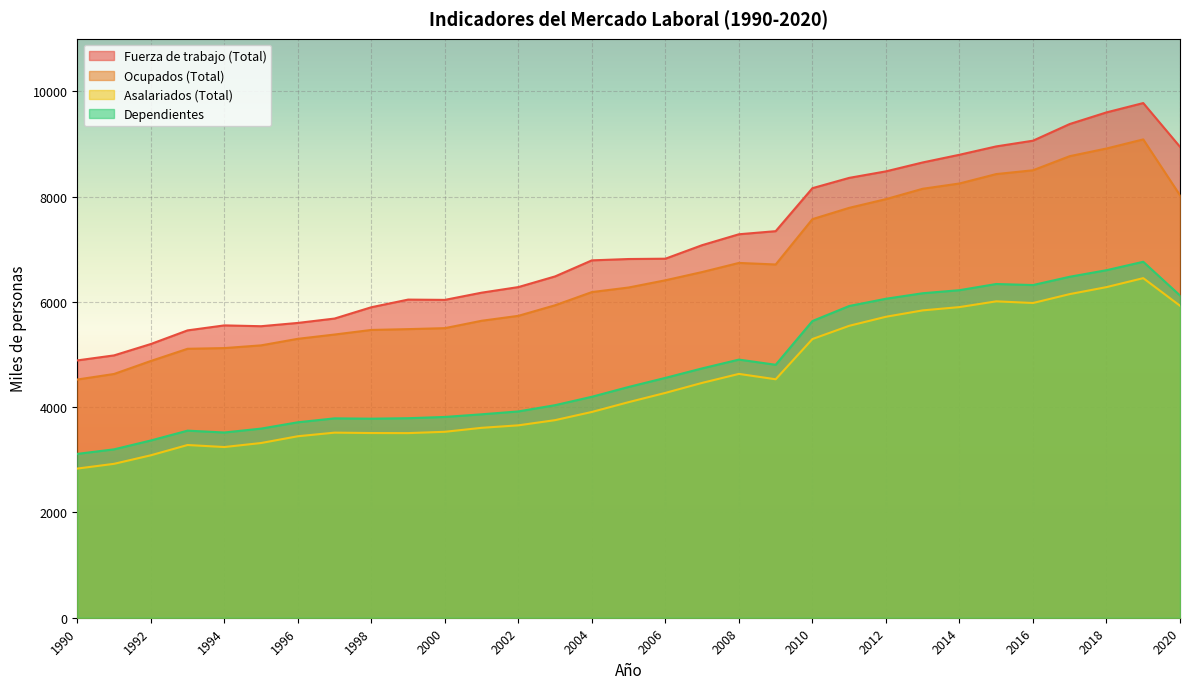

True or false: Asalariados (Total) has a value of 5545.8 at 2011.

True